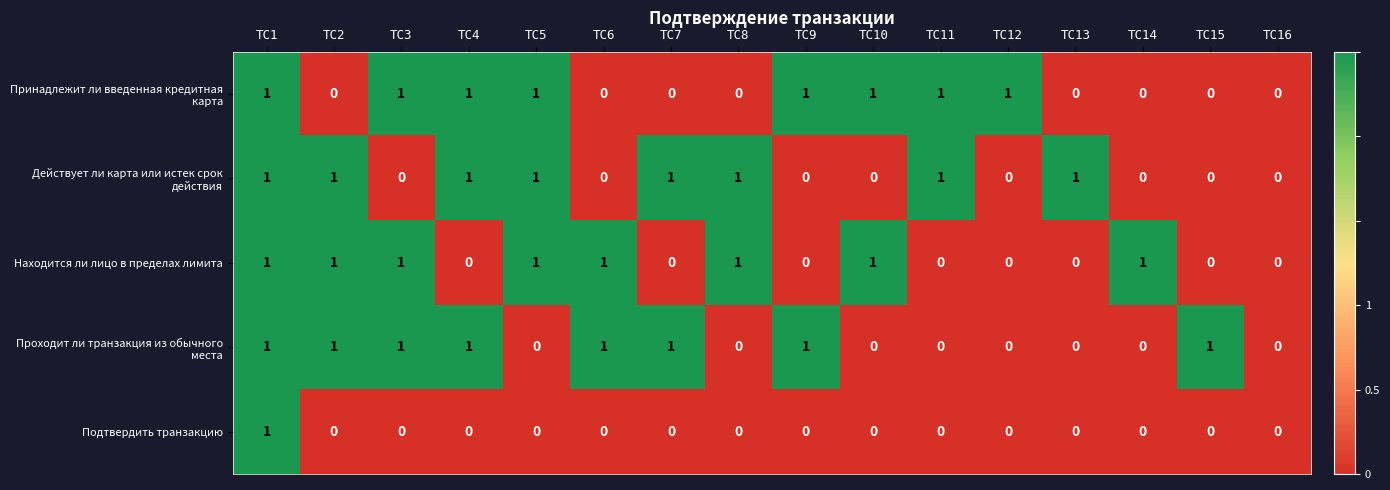

Which category has the highest value in the Подтвердить транзакцию series?

TC1